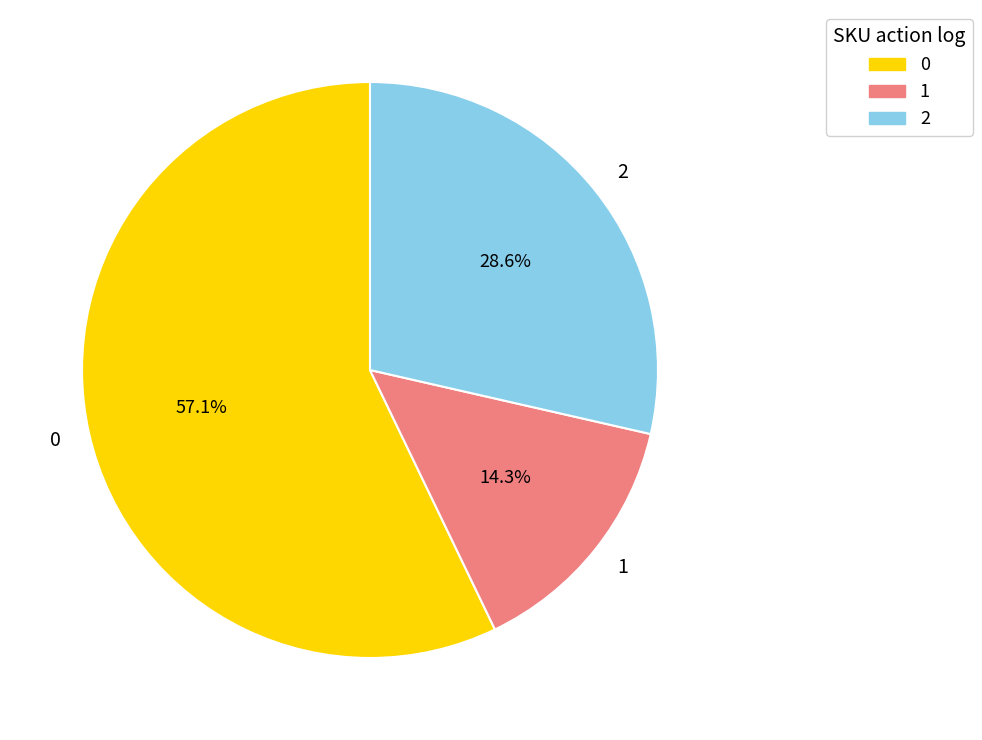

How many segments does this pie chart have?

3